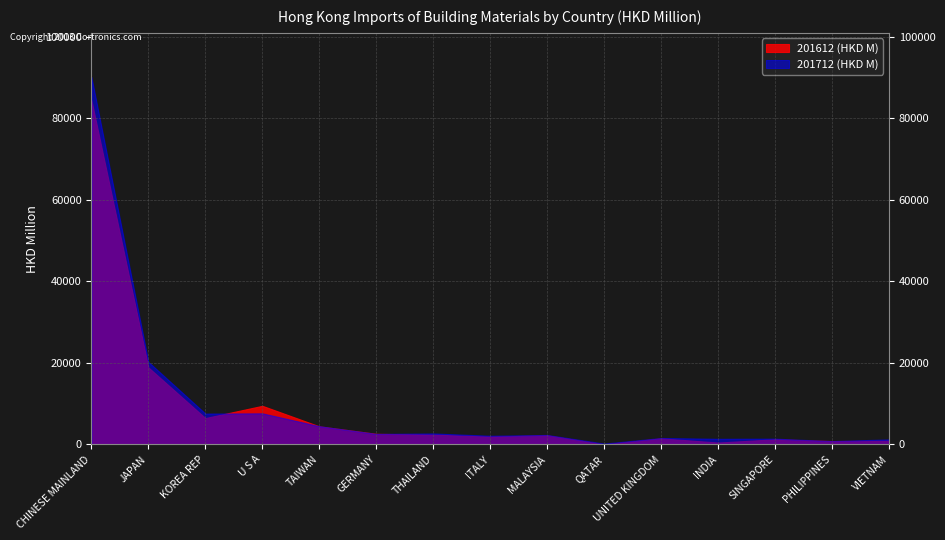

Does the chart display data point markers on the line(s)?

No